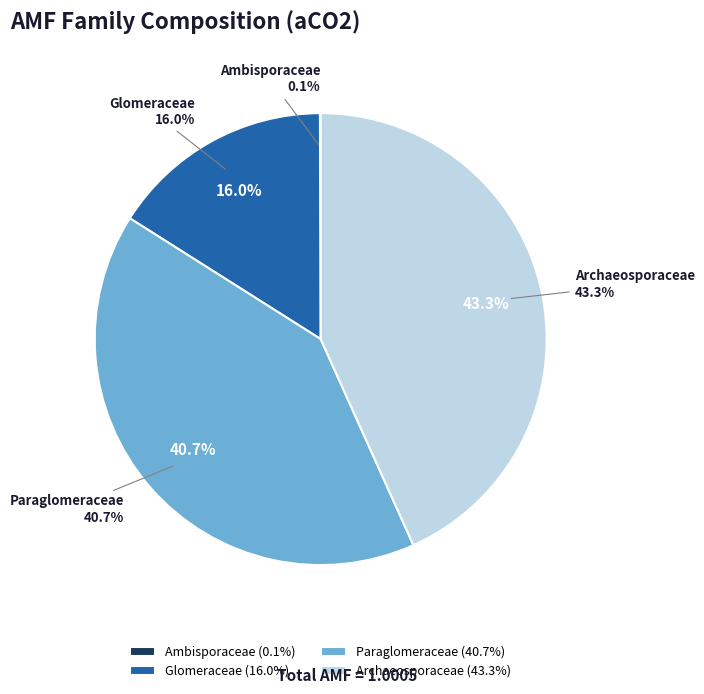

Is it true that Ambisporaceae is 0% of the pie?

True